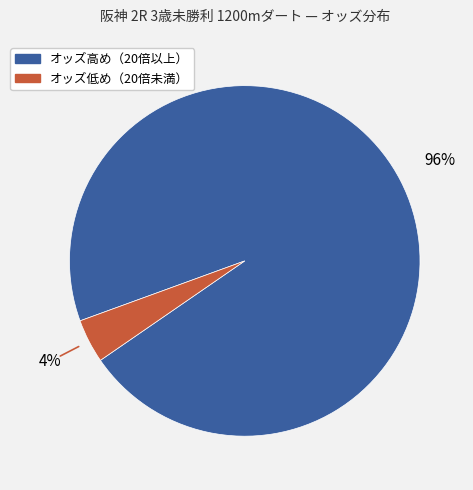

To the nearest percent, what is the difference between the largest and smallest slice percentages?

92%